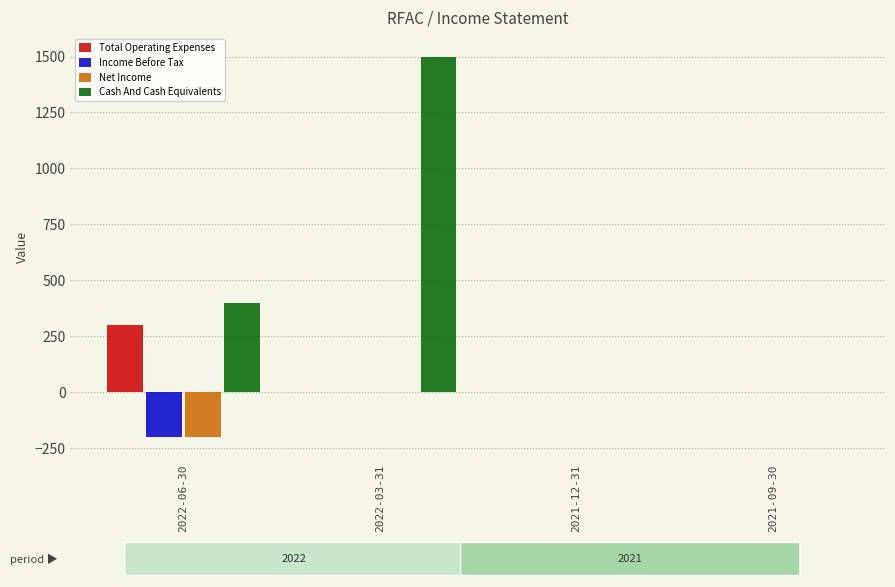

How many groups of bars are there?

4